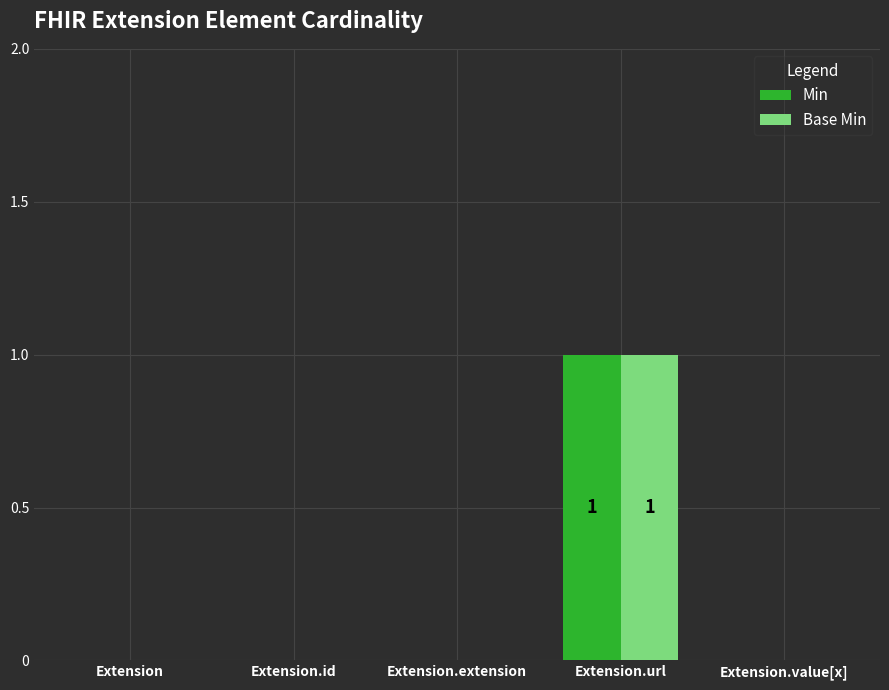

Count the number of data series in this chart.

2